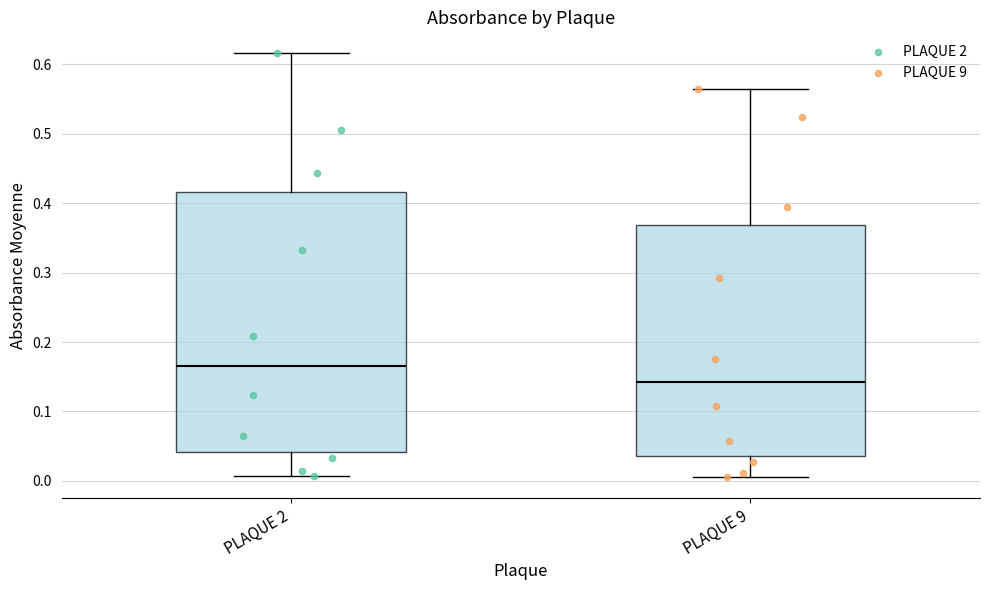

Comparing the boxes themselves (not the whiskers), which one is the tallest?

PLAQUE 2